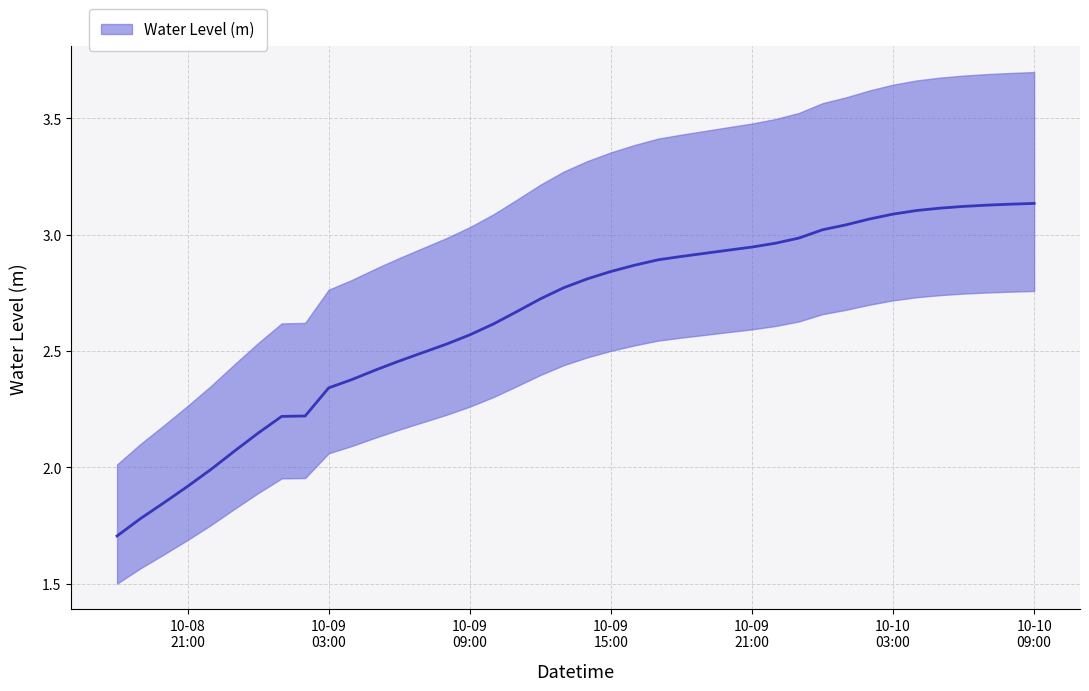

How many lines are shown in the chart?

1